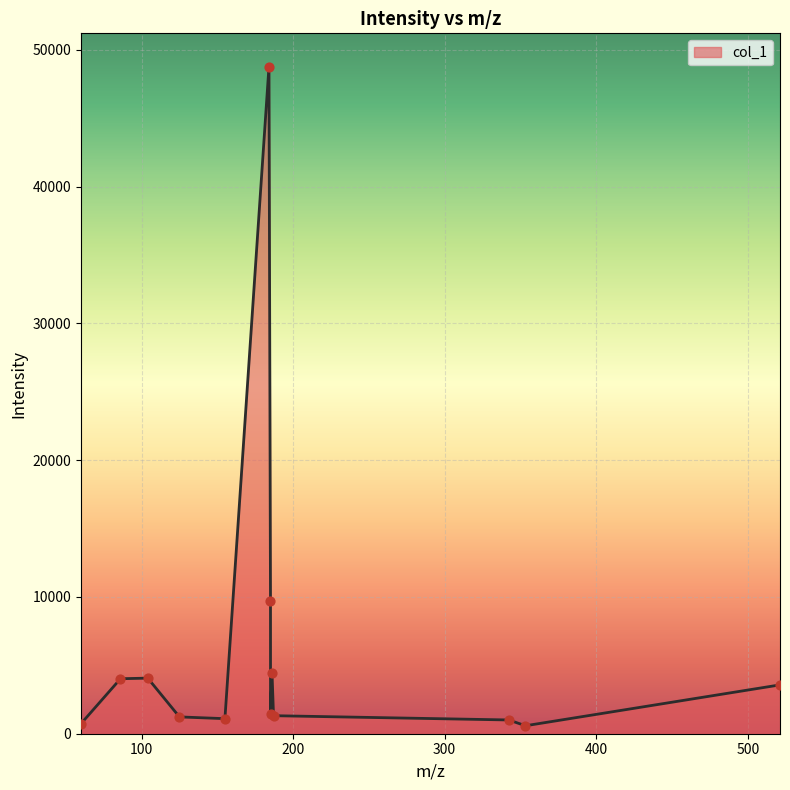

What is the maximum value shown in the chart?

48775.1